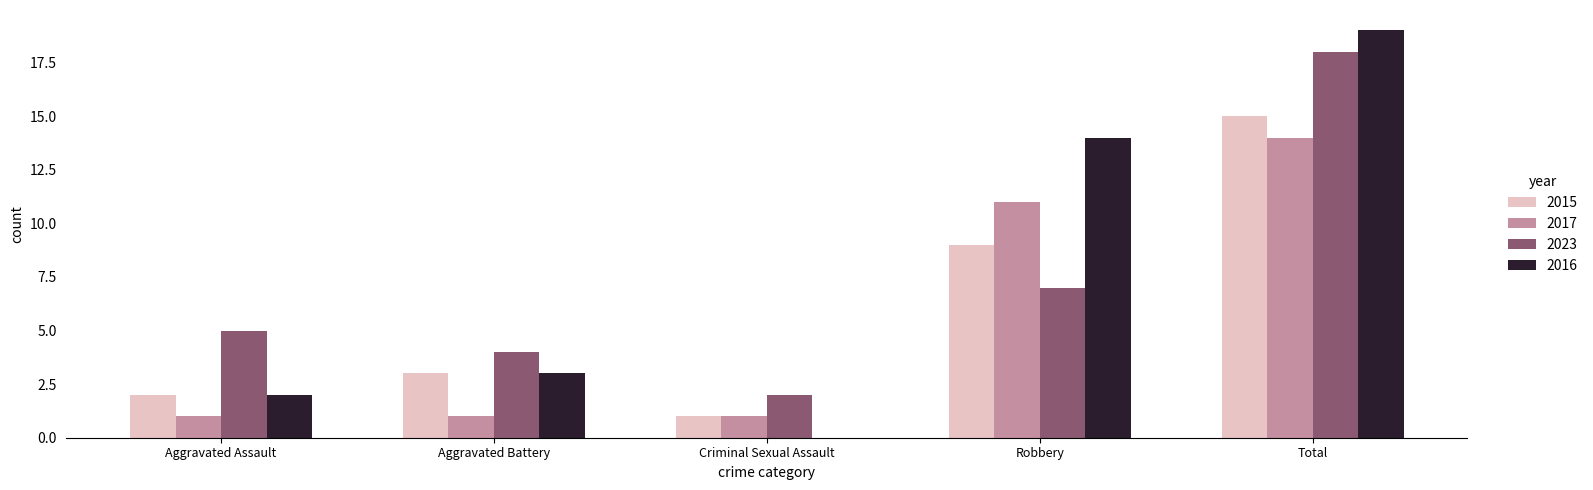

The value of 2017 at Criminal Sexual Assault is 1. True or false?

True